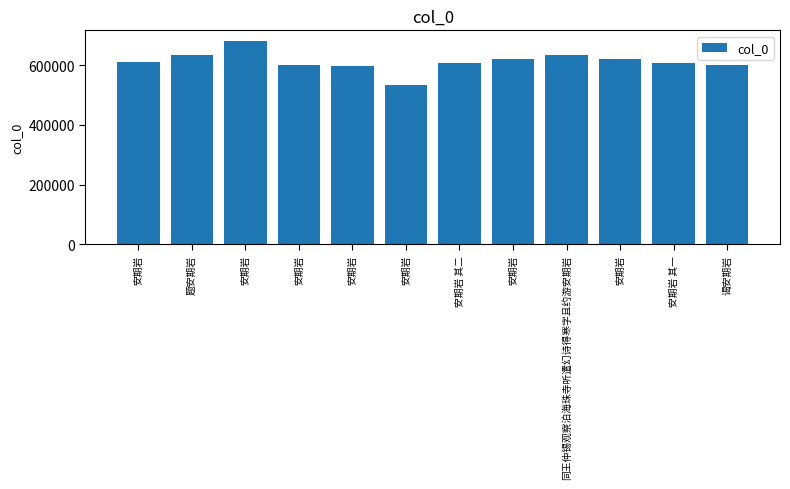

What is the label of the 1st bar from the left?

安期岩